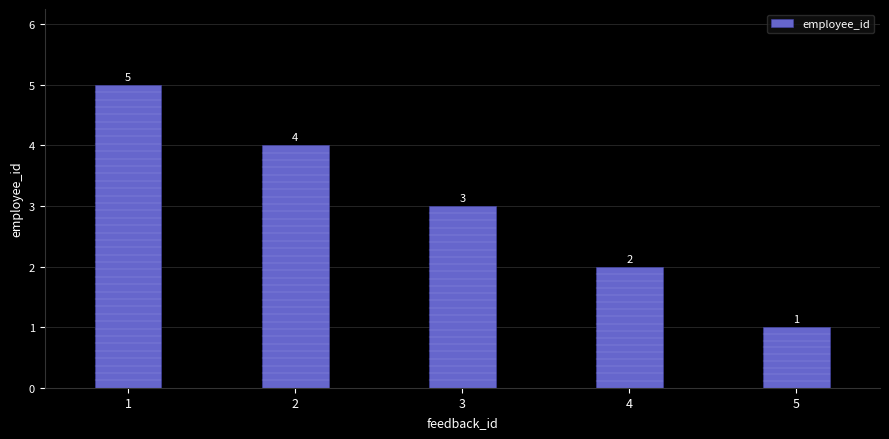

Rank the categories by value from lowest to highest.

5, 4, 3, 2, 1